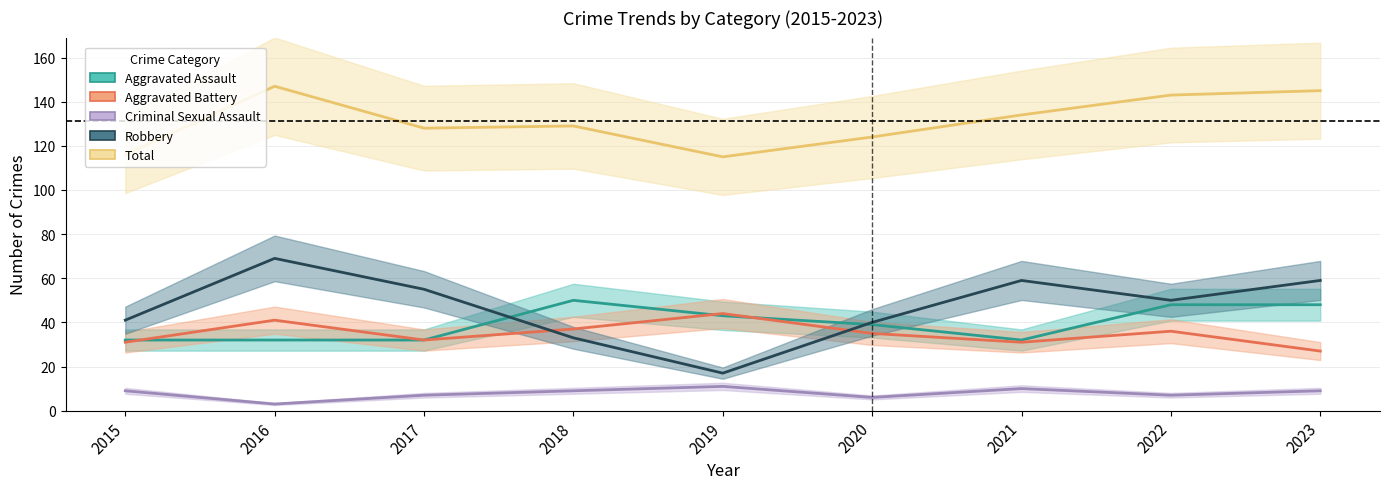

How many interior local peaks does the Robbery series have?

2